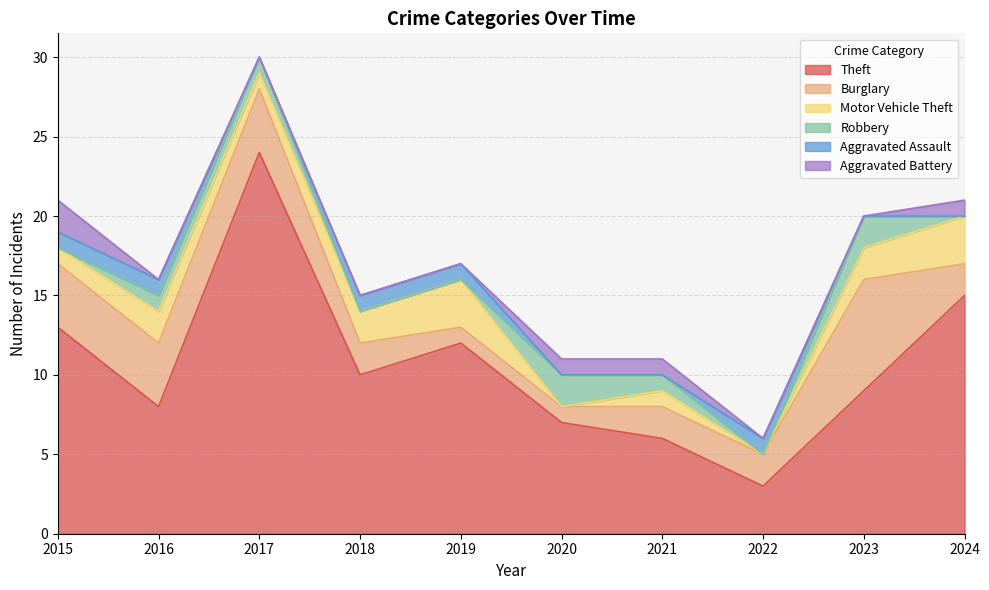

True or false: Robbery and Theft cross at least once.

False